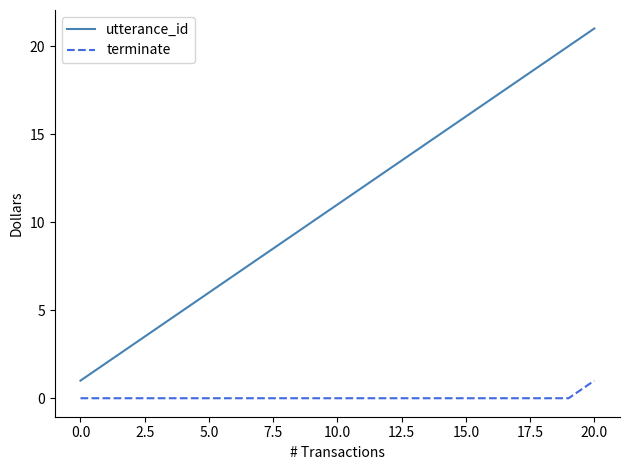

Which series has the largest total across all categories?

utterance_id